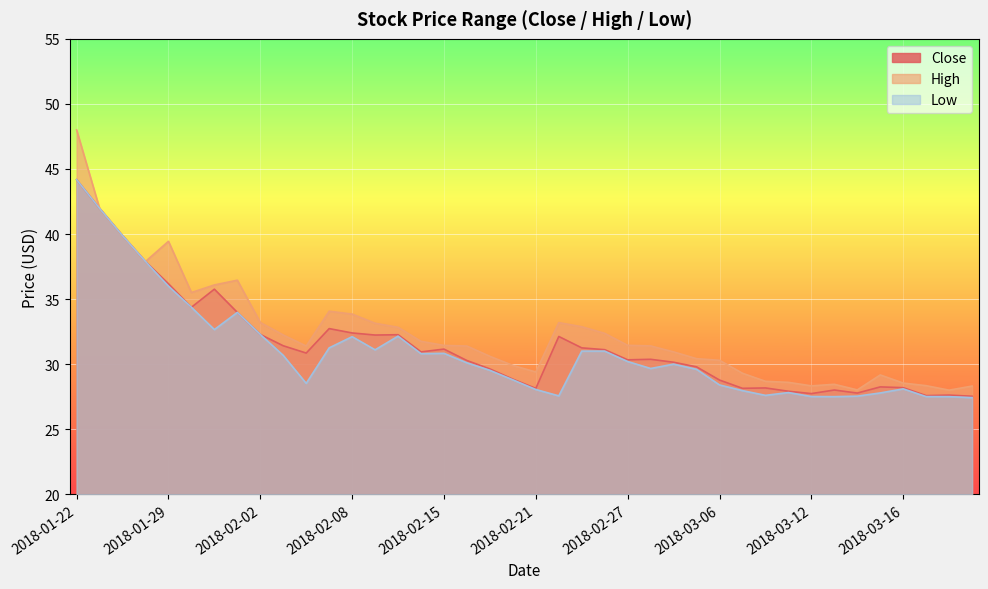

In High, how many points are higher than both neighbors (excluding endpoints)?

6